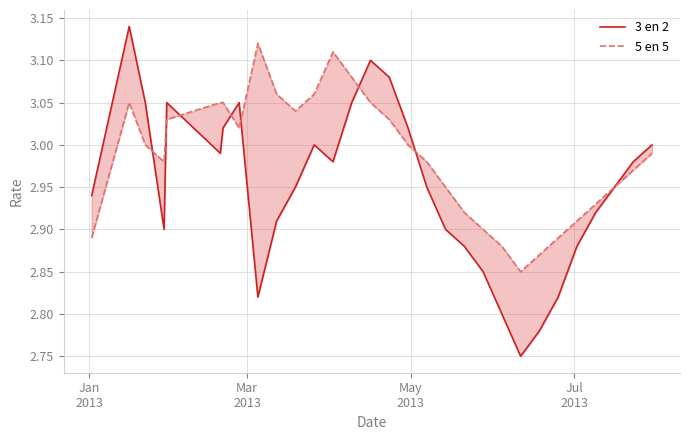

Rank the series by their average value, from highest to lowest.

5 en 5, 3 en 2